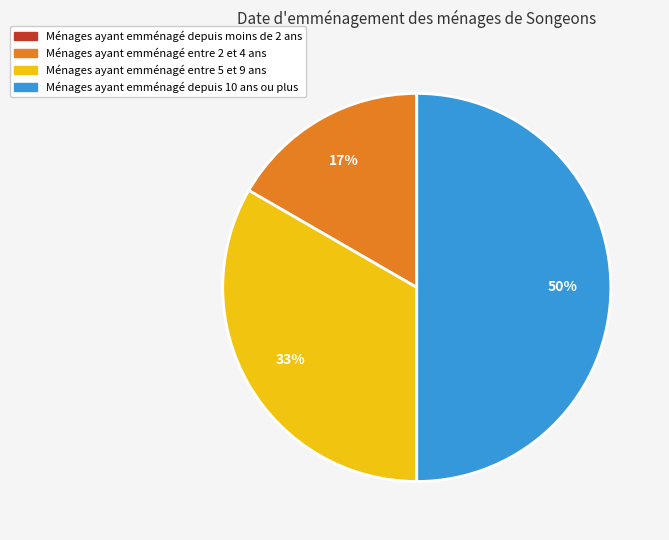

To the nearest percent, what is the difference between the Ménages ayant emménagé depuis 10 ans ou plus and Ménages ayant emménagé entre 5 et 9 ans slice percentages?

17%